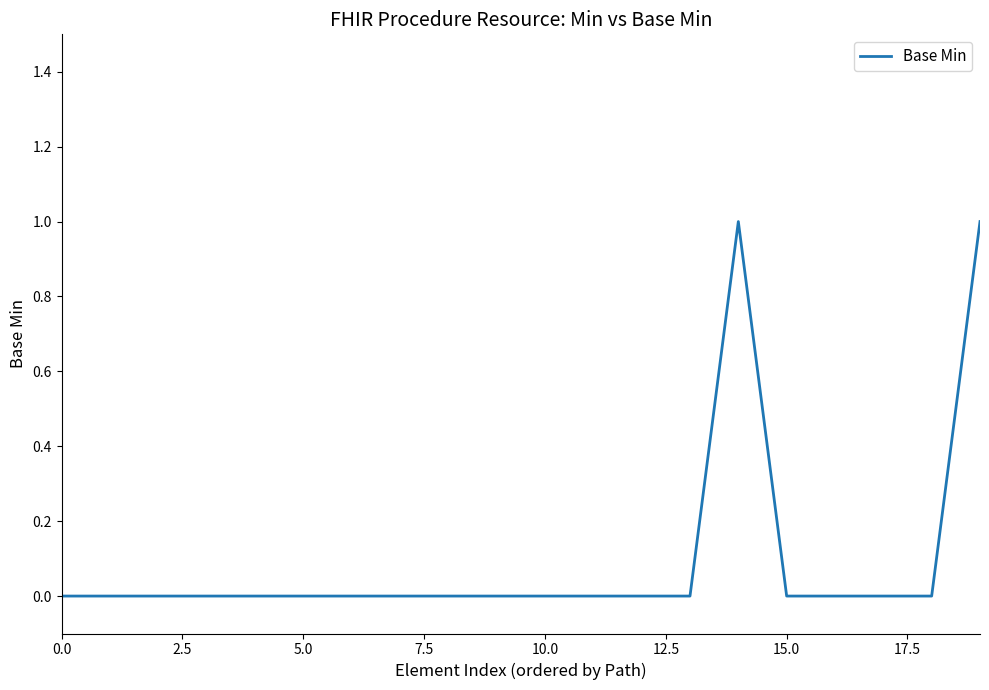

What is the maximum value shown in the chart?

1